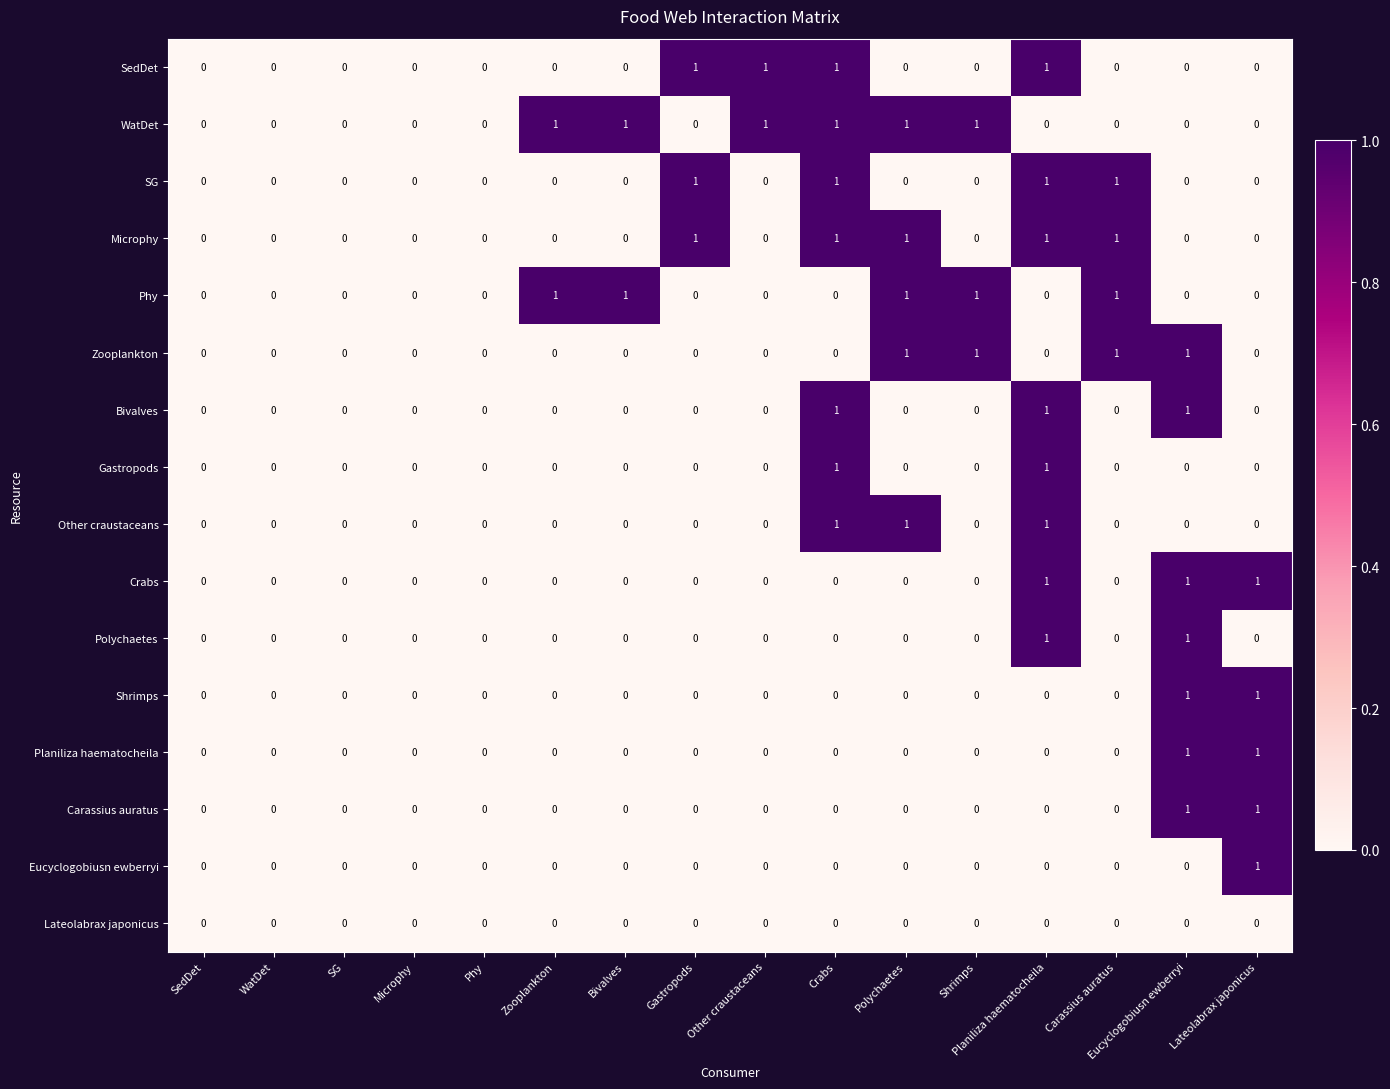

How many categories are shown in the chart?

16